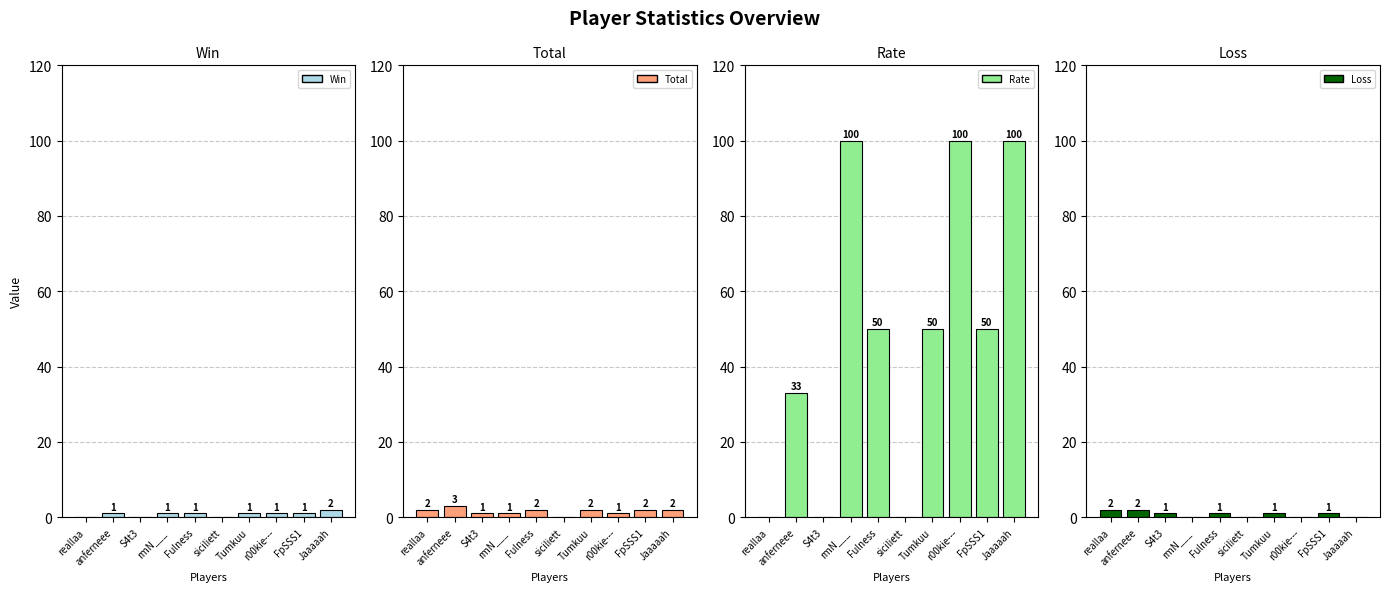

Where is Rate nearest to the value 50?

Fulness